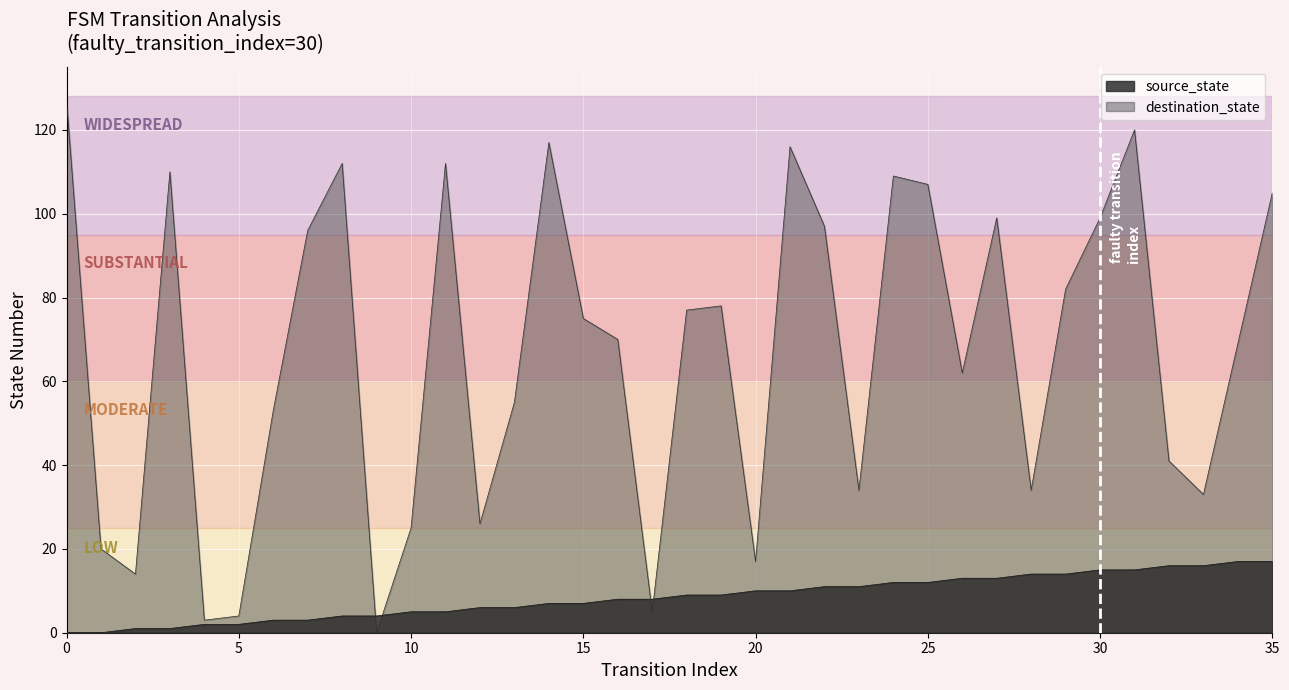

Rank the series by their maximum value, from lowest to highest.

source_state, destination_state